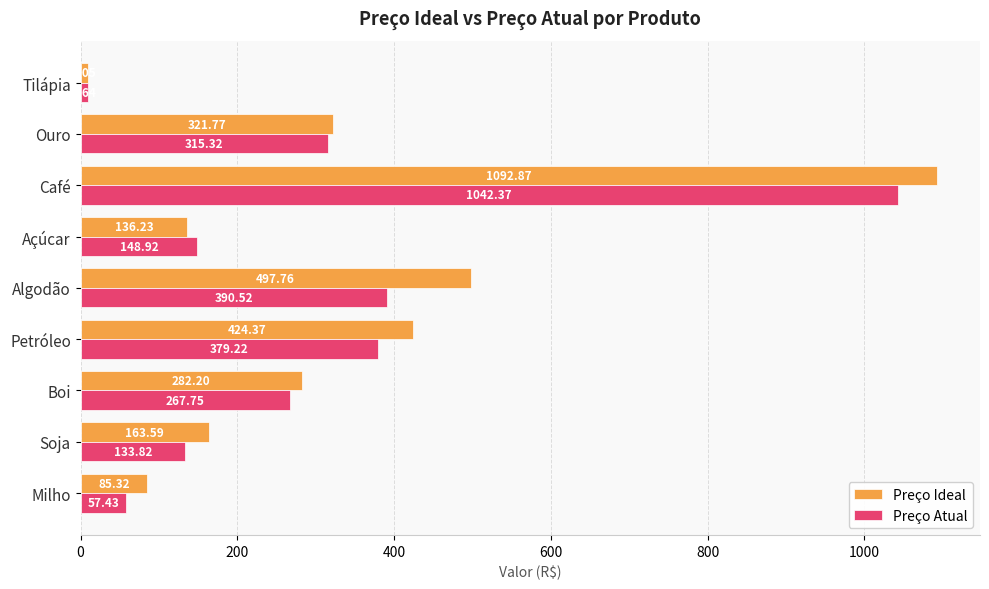

What is the maximum value shown in the chart?

1092.9